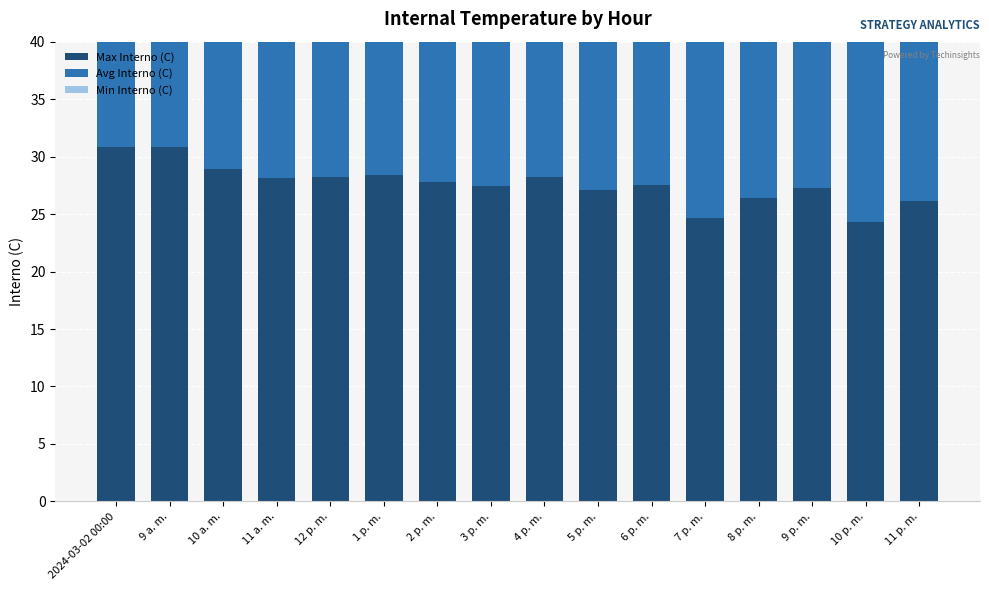

What is the difference between the second highest and minimum values in the Min Interno (C) series?

4.0